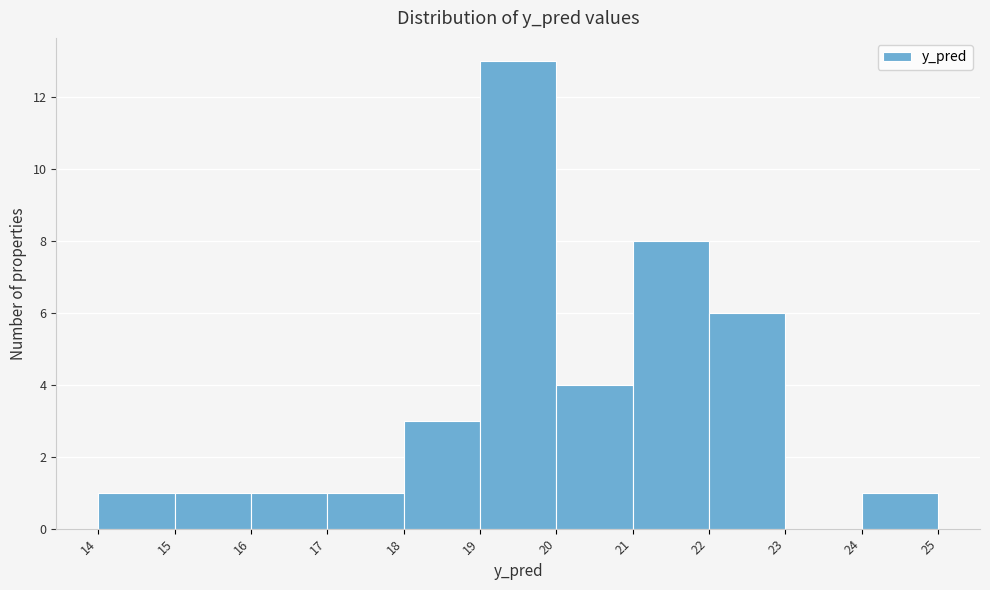

Over which range of the x-axis is the bar tallest?

19 to 20